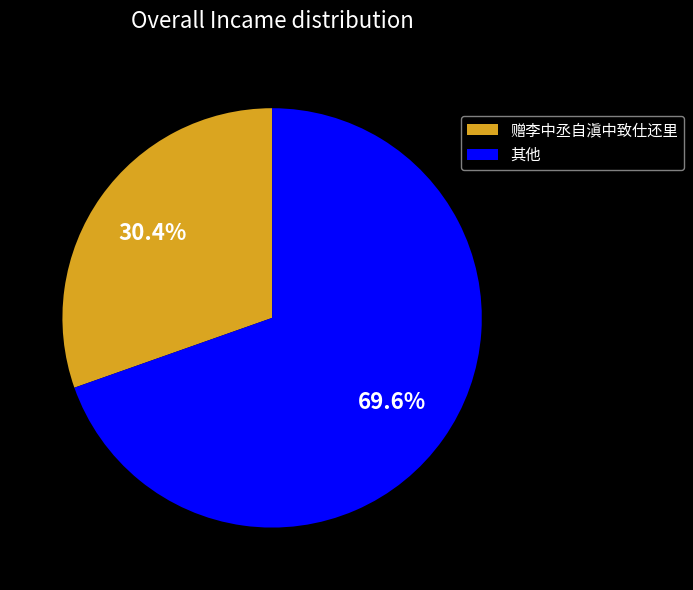

Combined, do 赠李中丞自滇中致仕还里 and 其他 account for over 50%?

Yes